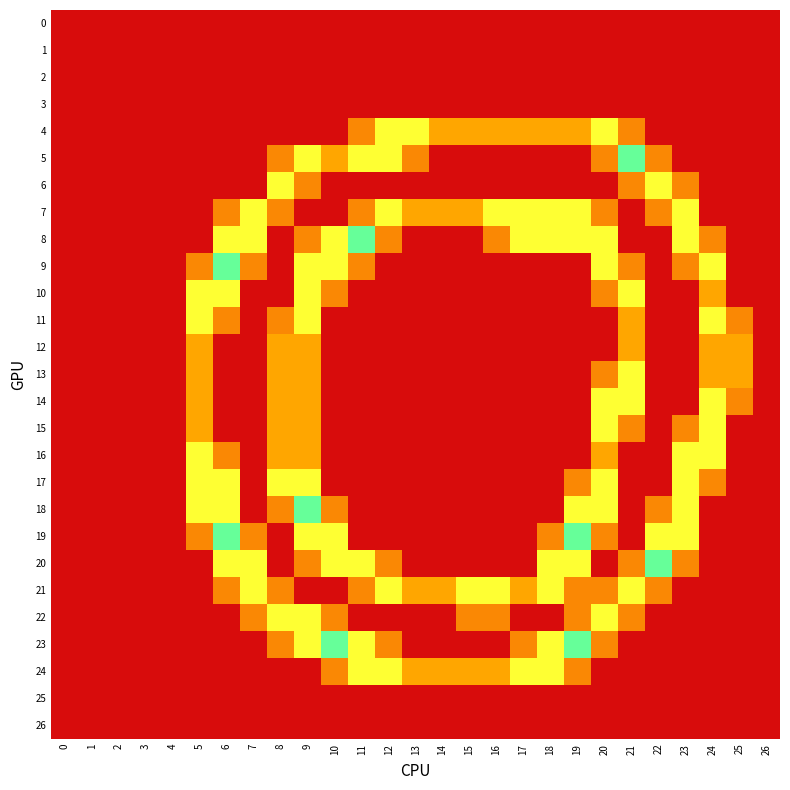

Reading left to right, extract all data points from this chart.

0: 0=0.0	1=0.0	2=0.0	3=0.0	4=0.0	5=0.0	6=0.0	7=0.0	8=0.0	9=0.0	10=0.0	11=0.0	12=0.0	13=0.0	14=0.0	15=0.0	16=0.0	17=0.0	18=0.0	19=0.0	20=0.0	21=0.0	22=0.0	23=0.0	24=0.0	25=0.0	26=0.0
1: 0=0.0	1=0.0	2=0.0	3=0.0	4=0.0	5=0.0	6=0.0	7=0.0	8=0.0	9=0.0	10=0.0	11=0.0	12=0.0	13=0.0	14=0.0	15=0.0	16=0.0	17=0.0	18=0.0	19=0.0	20=0.0	21=0.0	22=0.0	23=0.0	24=0.0	25=0.0	26=0.0
2: 0=0.0	1=0.0	2=0.0	3=0.0	4=0.0	5=0.0	6=0.0	7=0.0	8=0.0	9=0.0	10=0.0	11=0.0	12=0.0	13=0.0	14=0.0	15=0.0	16=0.0	17=0.0	18=0.0	19=0.0	20=0.0	21=0.0	22=0.0	23=0.0	24=0.0	25=0.0	26=0.0
3: 0=0.0	1=0.0	2=0.0	3=0.0	4=0.0	5=0.0	6=0.0	7=0.0	8=0.0	9=0.0	10=0.0	11=0.0	12=0.0	13=0.0	14=0.0	15=0.0	16=0.0	17=0.0	18=0.0	19=0.0	20=0.0	21=0.0	22=0.0	23=0.0	24=0.0	25=0.0	26=0.0
4: 0=0.0	1=0.0	2=0.0	3=0.0	4=0.0	5=0.0	6=0.0	7=0.0	8=0.0	9=0.0	10=0.0	11=0.8	12=1.5	13=1.5	14=1.0	15=1.0	16=1.0	17=1.0	18=1.0	19=1.0	20=1.5	21=0.8	22=0.0	23=0.0	24=0.0	25=0.0	26=0.0
5: 0=0.0	1=0.0	2=0.0	3=0.0	4=0.0	5=0.0	6=0.0	7=0.0	8=0.8	9=1.5	10=1.0	11=1.5	12=1.5	13=0.8	14=0.0	15=0.0	16=0.0	17=0.0	18=0.0	19=0.0	20=0.8	21=2.0	22=0.8	23=0.0	24=0.0	25=0.0	26=0.0
6: 0=0.0	1=0.0	2=0.0	3=0.0	4=0.0	5=0.0	6=0.0	7=0.0	8=1.5	9=0.8	10=0.0	11=0.0	12=0.0	13=0.0	14=0.0	15=0.0	16=0.0	17=0.0	18=0.0	19=0.0	20=0.0	21=0.8	22=1.5	23=0.8	24=0.0	25=0.0	26=0.0
7: 0=0.0	1=0.0	2=0.0	3=0.0	4=0.0	5=0.0	6=0.8	7=1.5	8=0.8	9=0.0	10=0.0	11=0.8	12=1.5	13=1.0	14=1.0	15=1.0	16=1.5	17=1.5	18=1.5	19=1.5	20=0.8	21=0.0	22=0.8	23=1.5	24=0.0	25=0.0	26=0.0
8: 0=0.0	1=0.0	2=0.0	3=0.0	4=0.0	5=0.0	6=1.5	7=1.5	8=0.0	9=0.8	10=1.5	11=2.0	12=0.8	13=0.0	14=0.0	15=0.0	16=0.8	17=1.5	18=1.5	19=1.5	20=1.5	21=0.0	22=0.0	23=1.5	24=0.8	25=0.0	26=0.0
9: 0=0.0	1=0.0	2=0.0	3=0.0	4=0.0	5=0.8	6=2.0	7=0.8	8=0.0	9=1.5	10=1.5	11=0.8	12=0.0	13=0.0	14=0.0	15=0.0	16=0.0	17=0.0	18=0.0	19=0.0	20=1.5	21=0.8	22=0.0	23=0.8	24=1.5	25=0.0	26=0.0
10: 0=0.0	1=0.0	2=0.0	3=0.0	4=0.0	5=1.5	6=1.5	7=0.0	8=0.0	9=1.5	10=0.8	11=0.0	12=0.0	13=0.0	14=0.0	15=0.0	16=0.0	17=0.0	18=0.0	19=0.0	20=0.8	21=1.5	22=0.0	23=0.0	24=1.0	25=0.0	26=0.0
11: 0=0.0	1=0.0	2=0.0	3=0.0	4=0.0	5=1.5	6=0.8	7=0.0	8=0.8	9=1.5	10=0.0	11=0.0	12=0.0	13=0.0	14=0.0	15=0.0	16=0.0	17=0.0	18=0.0	19=0.0	20=0.0	21=1.0	22=0.0	23=0.0	24=1.5	25=0.8	26=0.0
12: 0=0.0	1=0.0	2=0.0	3=0.0	4=0.0	5=1.0	6=0.0	7=0.0	8=1.0	9=1.0	10=0.0	11=0.0	12=0.0	13=0.0	14=0.0	15=0.0	16=0.0	17=0.0	18=0.0	19=0.0	20=0.0	21=1.0	22=0.0	23=0.0	24=1.0	25=1.0	26=0.0
13: 0=0.0	1=0.0	2=0.0	3=0.0	4=0.0	5=1.0	6=0.0	7=0.0	8=1.0	9=1.0	10=0.0	11=0.0	12=0.0	13=0.0	14=0.0	15=0.0	16=0.0	17=0.0	18=0.0	19=0.0	20=0.8	21=1.5	22=0.0	23=0.0	24=1.0	25=1.0	26=0.0
14: 0=0.0	1=0.0	2=0.0	3=0.0	4=0.0	5=1.0	6=0.0	7=0.0	8=1.0	9=1.0	10=0.0	11=0.0	12=0.0	13=0.0	14=0.0	15=0.0	16=0.0	17=0.0	18=0.0	19=0.0	20=1.5	21=1.5	22=0.0	23=0.0	24=1.5	25=0.8	26=0.0
15: 0=0.0	1=0.0	2=0.0	3=0.0	4=0.0	5=1.0	6=0.0	7=0.0	8=1.0	9=1.0	10=0.0	11=0.0	12=0.0	13=0.0	14=0.0	15=0.0	16=0.0	17=0.0	18=0.0	19=0.0	20=1.5	21=0.8	22=0.0	23=0.8	24=1.5	25=0.0	26=0.0
16: 0=0.0	1=0.0	2=0.0	3=0.0	4=0.0	5=1.5	6=0.8	7=0.0	8=1.0	9=1.0	10=0.0	11=0.0	12=0.0	13=0.0	14=0.0	15=0.0	16=0.0	17=0.0	18=0.0	19=0.0	20=1.0	21=0.0	22=0.0	23=1.5	24=1.5	25=0.0	26=0.0
17: 0=0.0	1=0.0	2=0.0	3=0.0	4=0.0	5=1.5	6=1.5	7=0.0	8=1.5	9=1.5	10=0.0	11=0.0	12=0.0	13=0.0	14=0.0	15=0.0	16=0.0	17=0.0	18=0.0	19=0.8	20=1.5	21=0.0	22=0.0	23=1.5	24=0.8	25=0.0	26=0.0
18: 0=0.0	1=0.0	2=0.0	3=0.0	4=0.0	5=1.5	6=1.5	7=0.0	8=0.8	9=2.0	10=0.8	11=0.0	12=0.0	13=0.0	14=0.0	15=0.0	16=0.0	17=0.0	18=0.0	19=1.5	20=1.5	21=0.0	22=0.8	23=1.5	24=0.0	25=0.0	26=0.0
19: 0=0.0	1=0.0	2=0.0	3=0.0	4=0.0	5=0.8	6=2.0	7=0.8	8=0.0	9=1.5	10=1.5	11=0.0	12=0.0	13=0.0	14=0.0	15=0.0	16=0.0	17=0.0	18=0.8	19=2.0	20=0.8	21=0.0	22=1.5	23=1.5	24=0.0	25=0.0	26=0.0
20: 0=0.0	1=0.0	2=0.0	3=0.0	4=0.0	5=0.0	6=1.5	7=1.5	8=0.0	9=0.8	10=1.5	11=1.5	12=0.8	13=0.0	14=0.0	15=0.0	16=0.0	17=0.0	18=1.5	19=1.5	20=0.0	21=0.8	22=2.0	23=0.8	24=0.0	25=0.0	26=0.0
21: 0=0.0	1=0.0	2=0.0	3=0.0	4=0.0	5=0.0	6=0.8	7=1.5	8=0.8	9=0.0	10=0.0	11=0.8	12=1.5	13=1.0	14=1.0	15=1.5	16=1.5	17=1.0	18=1.5	19=0.8	20=0.8	21=1.5	22=0.8	23=0.0	24=0.0	25=0.0	26=0.0
22: 0=0.0	1=0.0	2=0.0	3=0.0	4=0.0	5=0.0	6=0.0	7=0.8	8=1.5	9=1.5	10=0.8	11=0.0	12=0.0	13=0.0	14=0.0	15=0.8	16=0.8	17=0.0	18=0.0	19=0.8	20=1.5	21=0.8	22=0.0	23=0.0	24=0.0	25=0.0	26=0.0
23: 0=0.0	1=0.0	2=0.0	3=0.0	4=0.0	5=0.0	6=0.0	7=0.0	8=0.8	9=1.5	10=2.0	11=1.5	12=0.8	13=0.0	14=0.0	15=0.0	16=0.0	17=0.8	18=1.5	19=2.0	20=0.8	21=0.0	22=0.0	23=0.0	24=0.0	25=0.0	26=0.0
24: 0=0.0	1=0.0	2=0.0	3=0.0	4=0.0	5=0.0	6=0.0	7=0.0	8=0.0	9=0.0	10=0.8	11=1.5	12=1.5	13=1.0	14=1.0	15=1.0	16=1.0	17=1.5	18=1.5	19=0.8	20=0.0	21=0.0	22=0.0	23=0.0	24=0.0	25=0.0	26=0.0
25: 0=0.0	1=0.0	2=0.0	3=0.0	4=0.0	5=0.0	6=0.0	7=0.0	8=0.0	9=0.0	10=0.0	11=0.0	12=0.0	13=0.0	14=0.0	15=0.0	16=0.0	17=0.0	18=0.0	19=0.0	20=0.0	21=0.0	22=0.0	23=0.0	24=0.0	25=0.0	26=0.0
26: 0=0.0	1=0.0	2=0.0	3=0.0	4=0.0	5=0.0	6=0.0	7=0.0	8=0.0	9=0.0	10=0.0	11=0.0	12=0.0	13=0.0	14=0.0	15=0.0	16=0.0	17=0.0	18=0.0	19=0.0	20=0.0	21=0.0	22=0.0	23=0.0	24=0.0	25=0.0	26=0.0